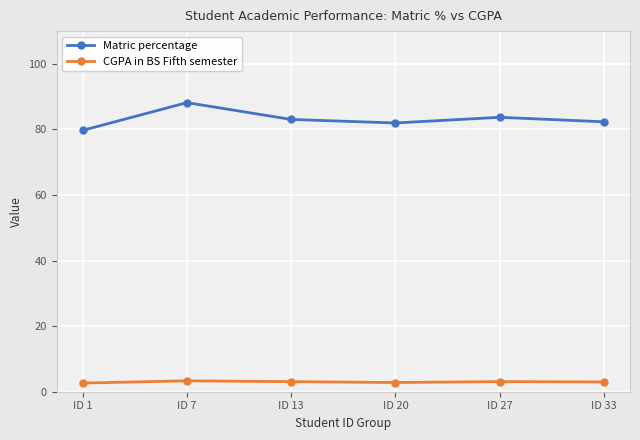

What is the sum of all CGPA in BS Fifth semester values?

17.9